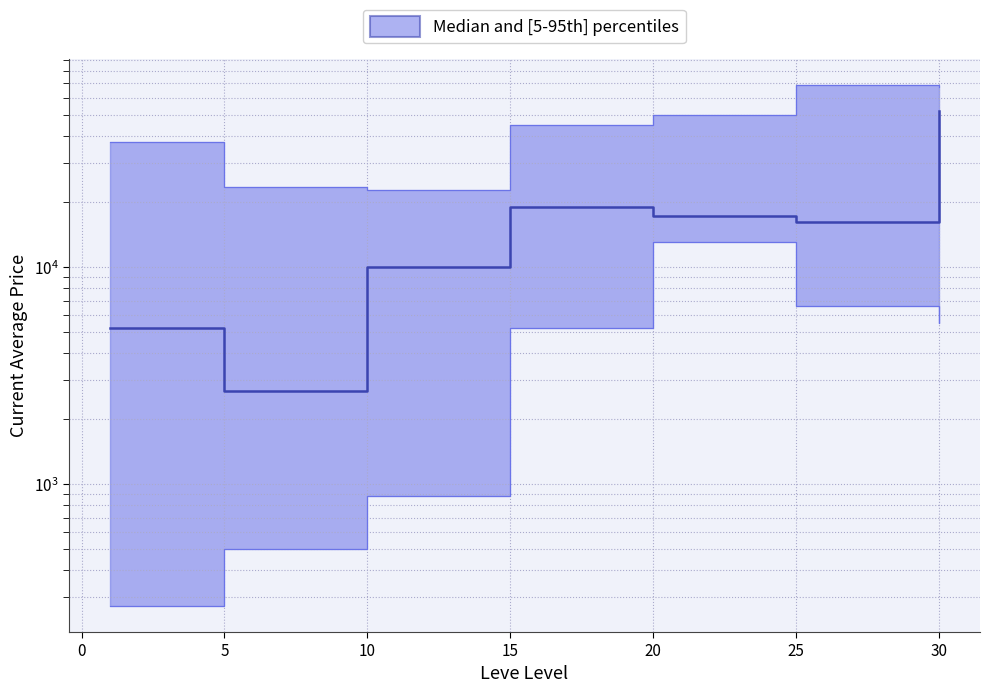

What is the value of the upper point at the 7th from the left?

67730.0